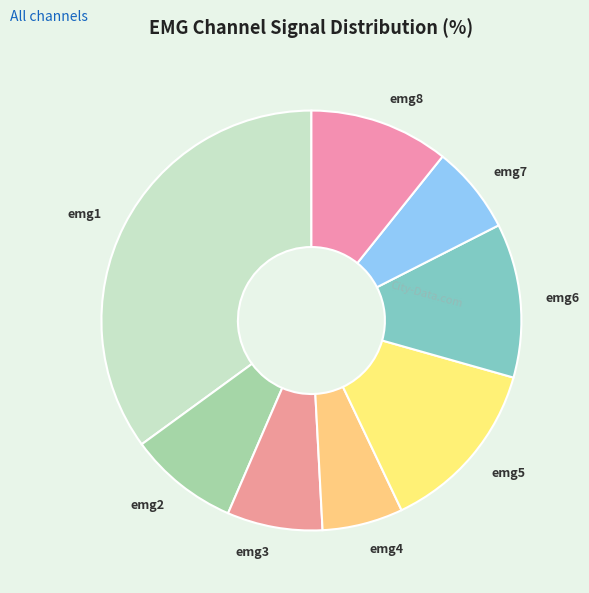

Rank the categories by value from lowest to highest.

emg4, emg7, emg3, emg2, emg8, emg6, emg5, emg1